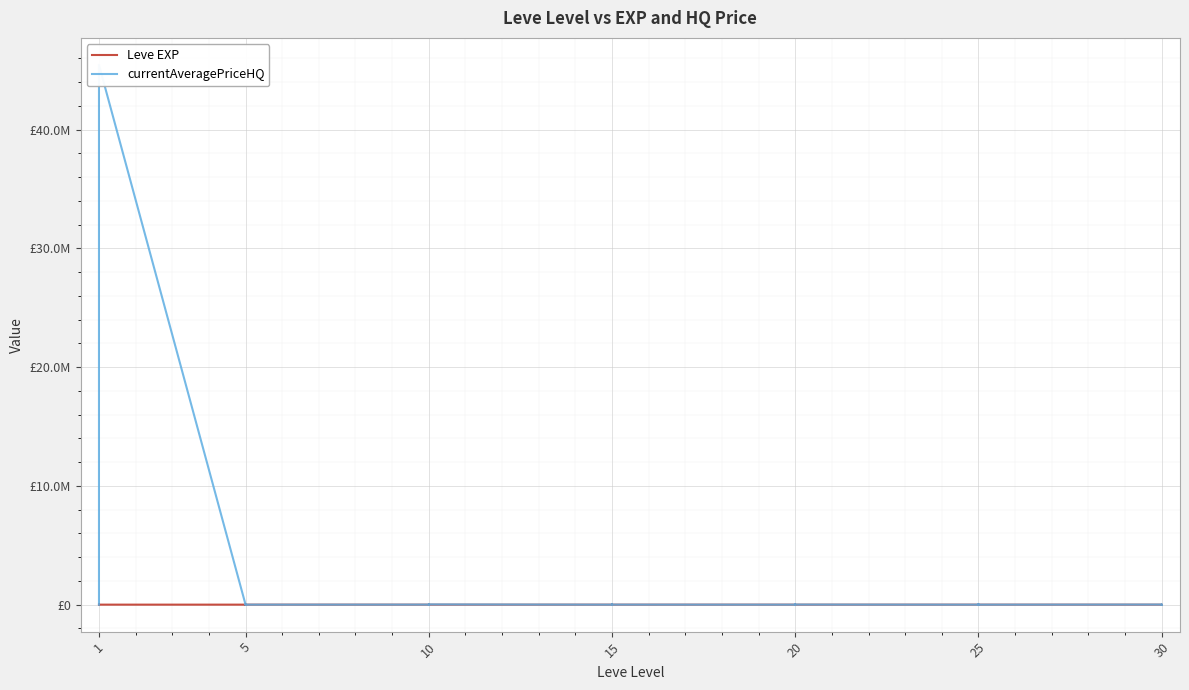

What is the difference between the maximum and minimum values in the currentAveragePriceHQ series?

45456544.0